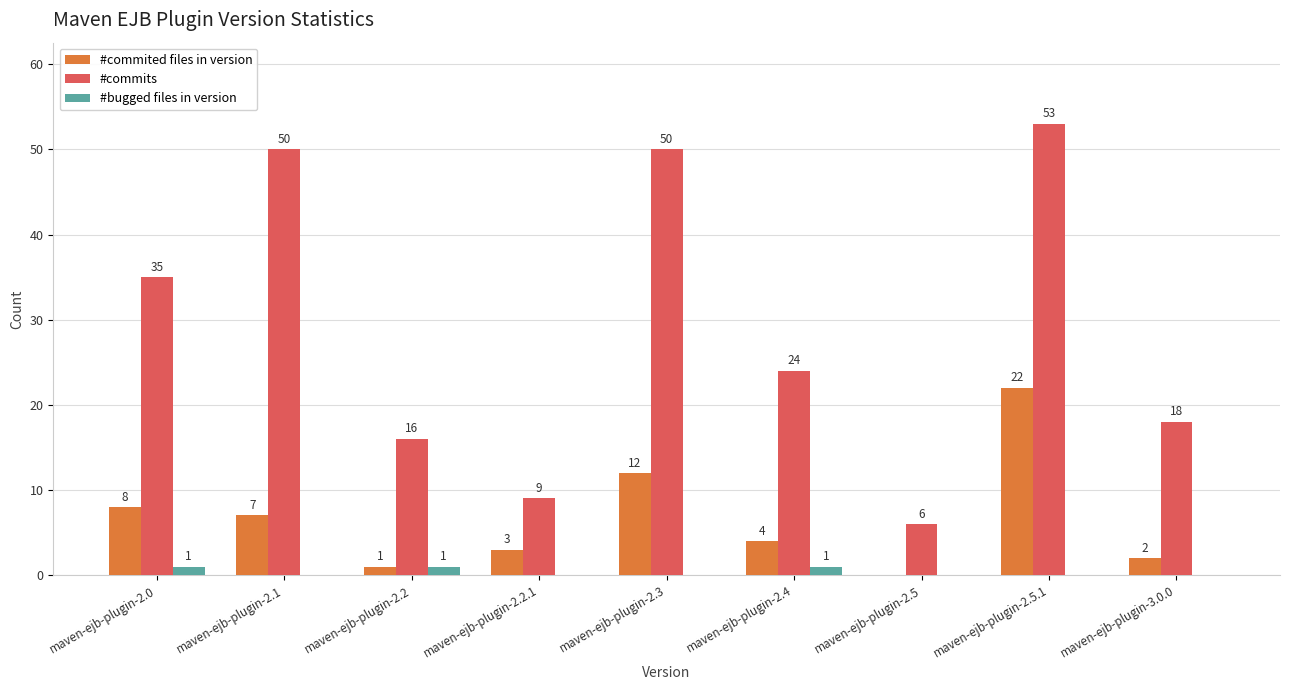

The value of #commits at maven-ejb-plugin-2.1 is 78. True or false?

False